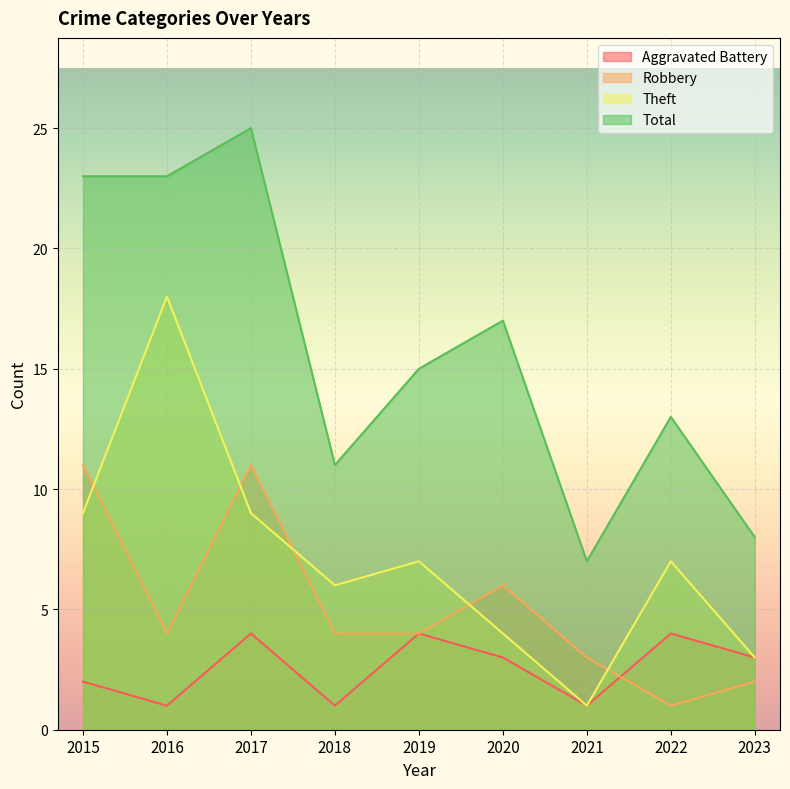

What is the value of the Theft point at the 8th from the left?

7